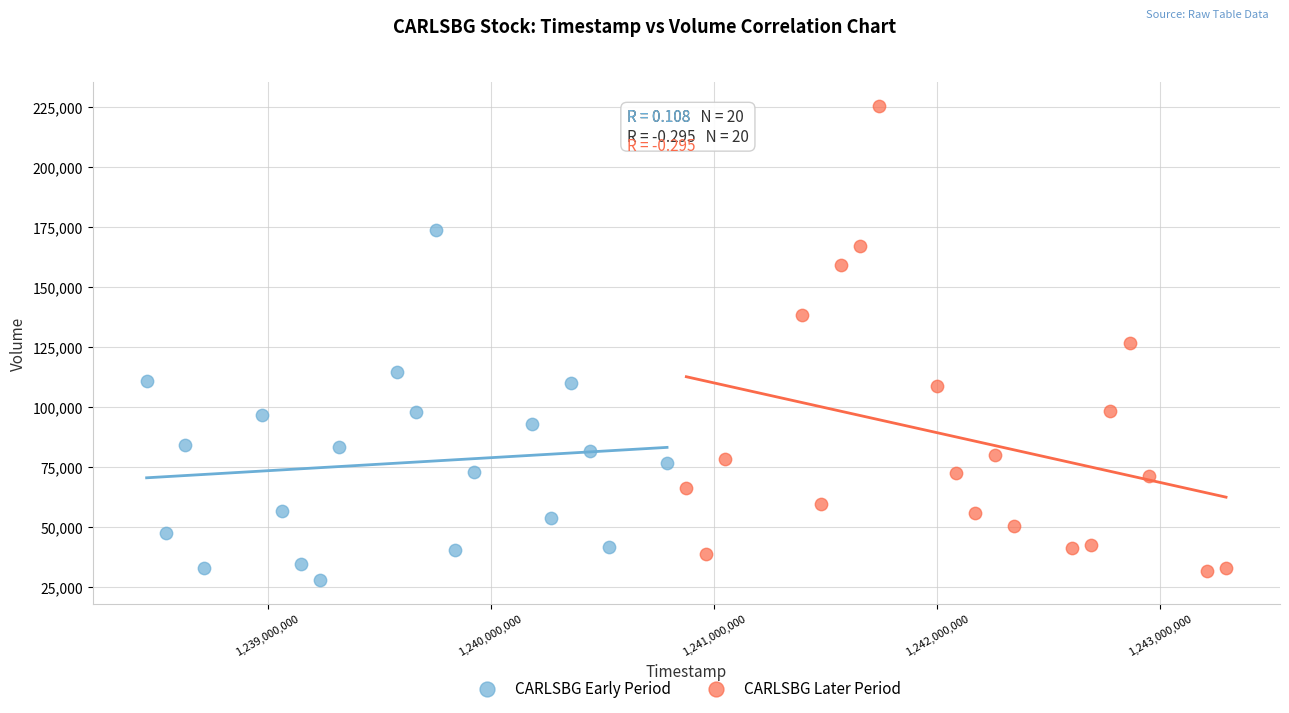

Which series has the largest Y range (max minus min)?

CARLSBG Later Period